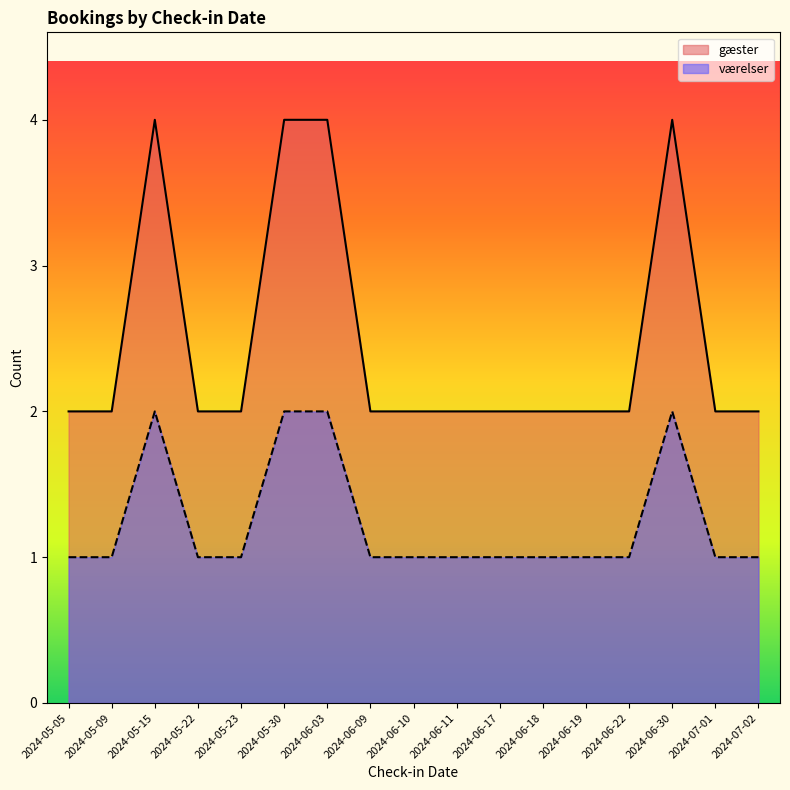

At which label is værelser closest to 1?

2024-05-05